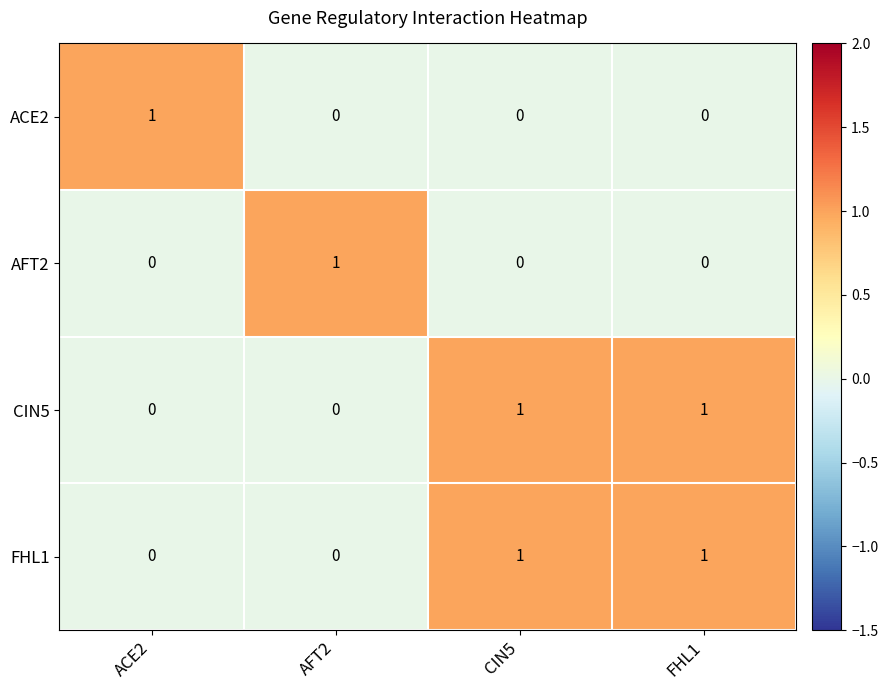

How many AFT2 values are between 0 and 1?

4